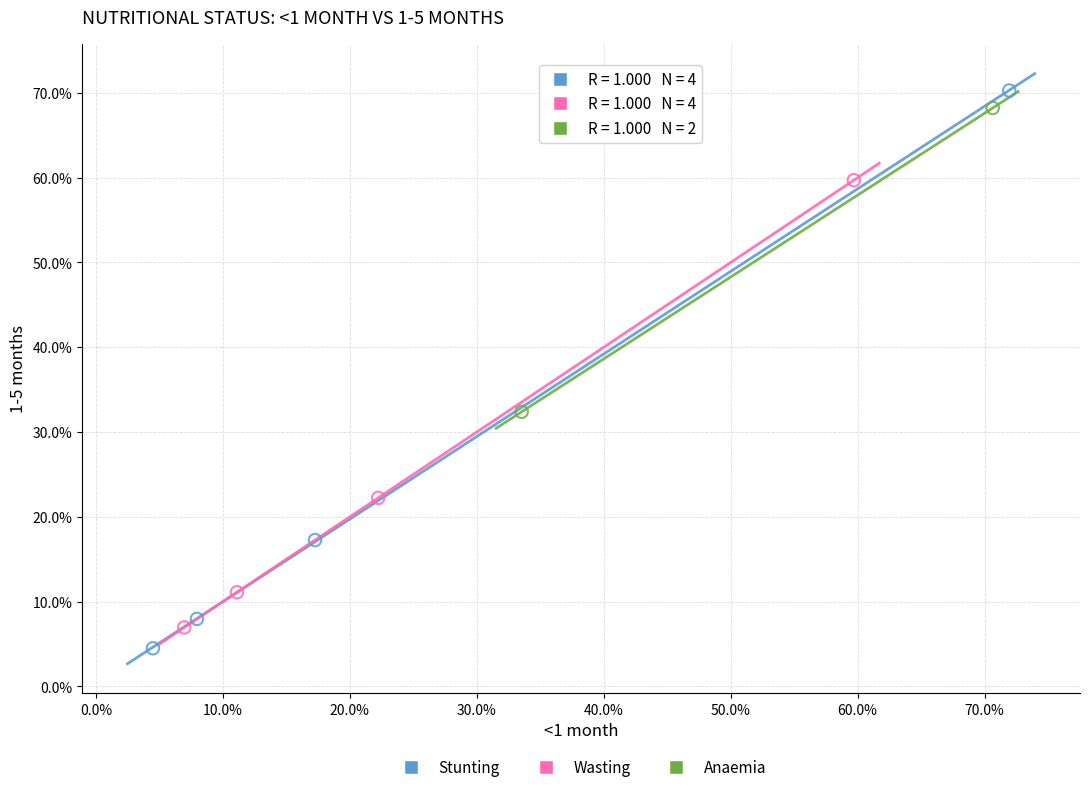

Which series contains the highest Y value?

Stunting